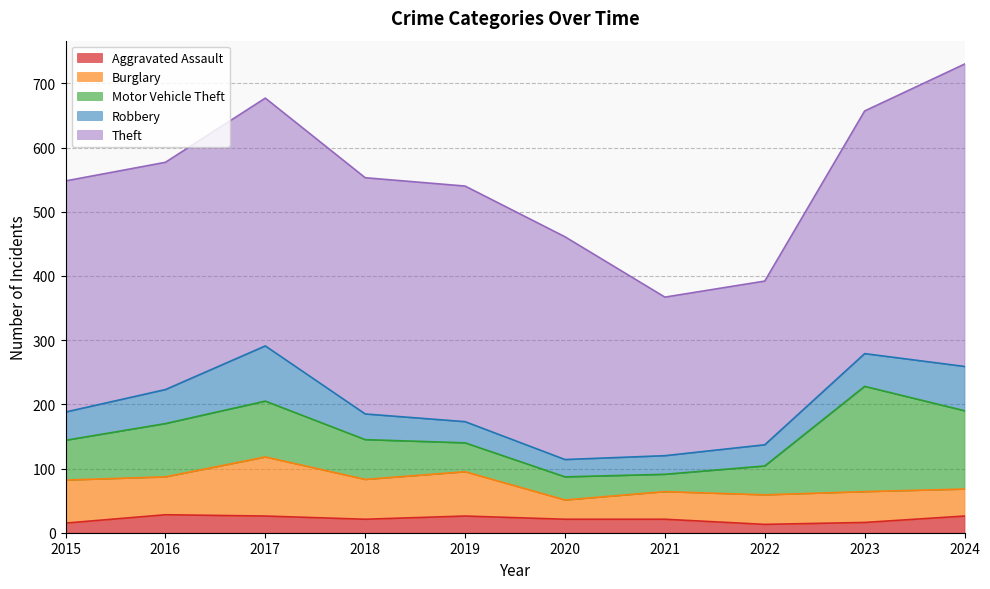

True or false: Theft has a value of 255 at 2022.

True